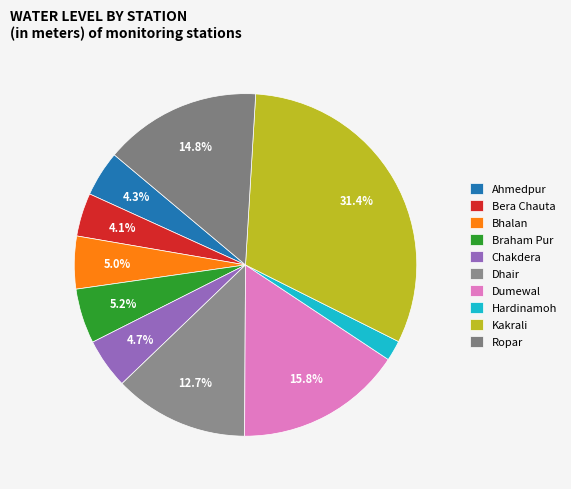

Does Hardinamoh account for over 50% of the chart?

No